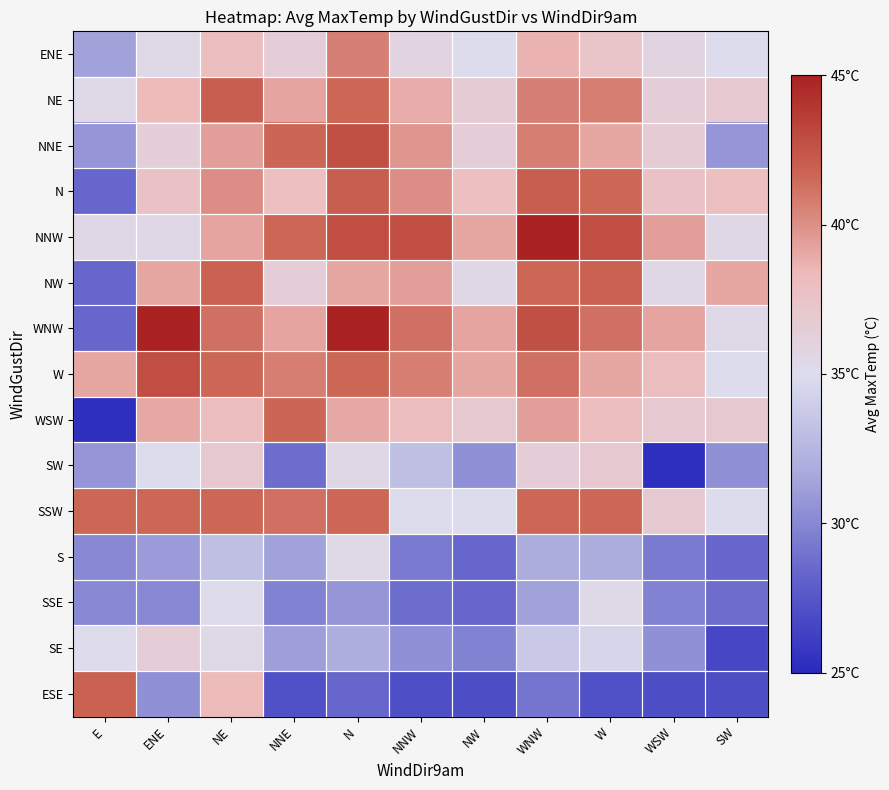

How many categories are shown in the chart?

11